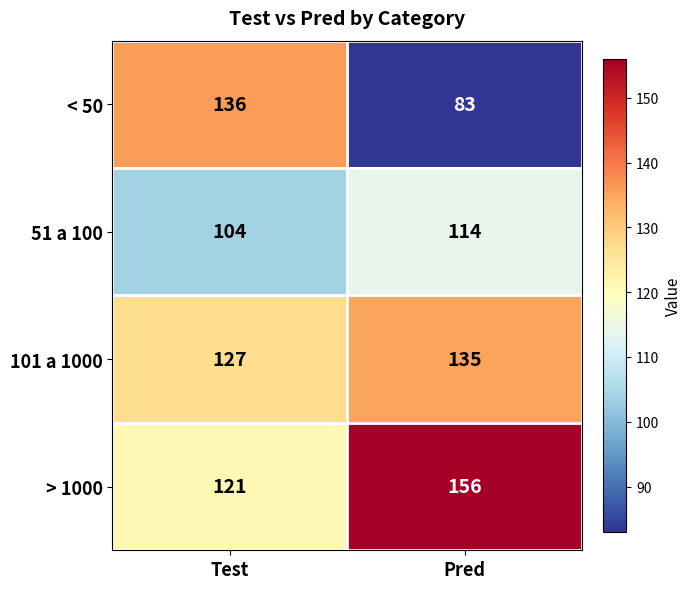

What is the sum of all > 1000 values?

277